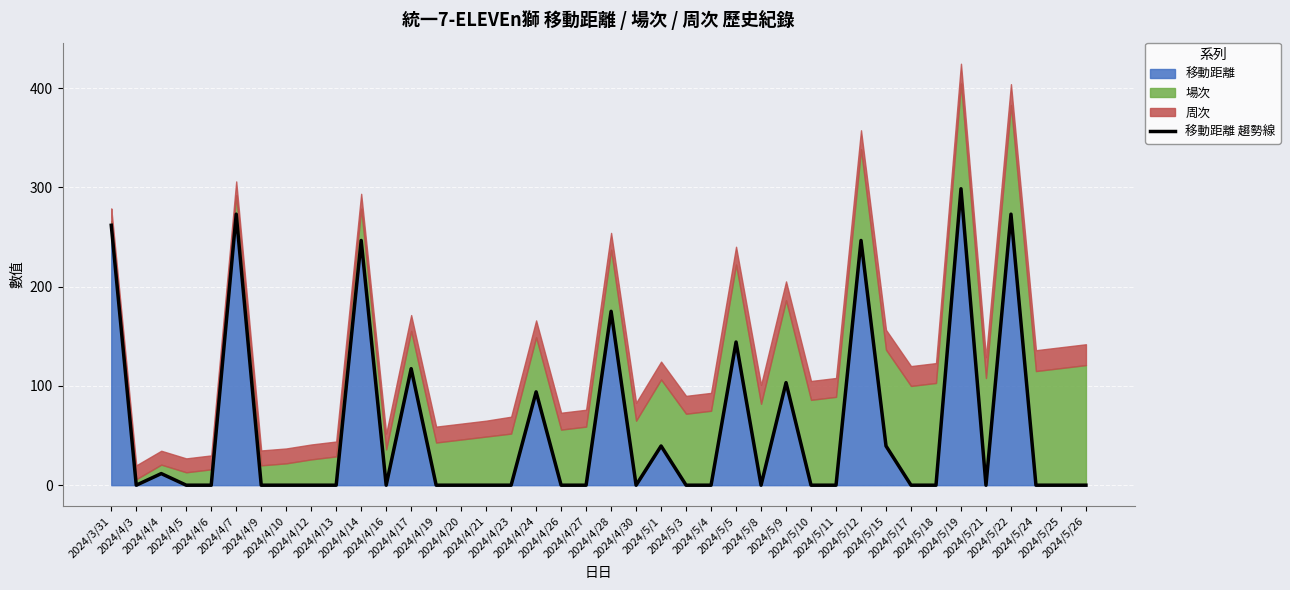

Between 2024/4/16 and 2024/5/8, which is larger?

2024/4/16